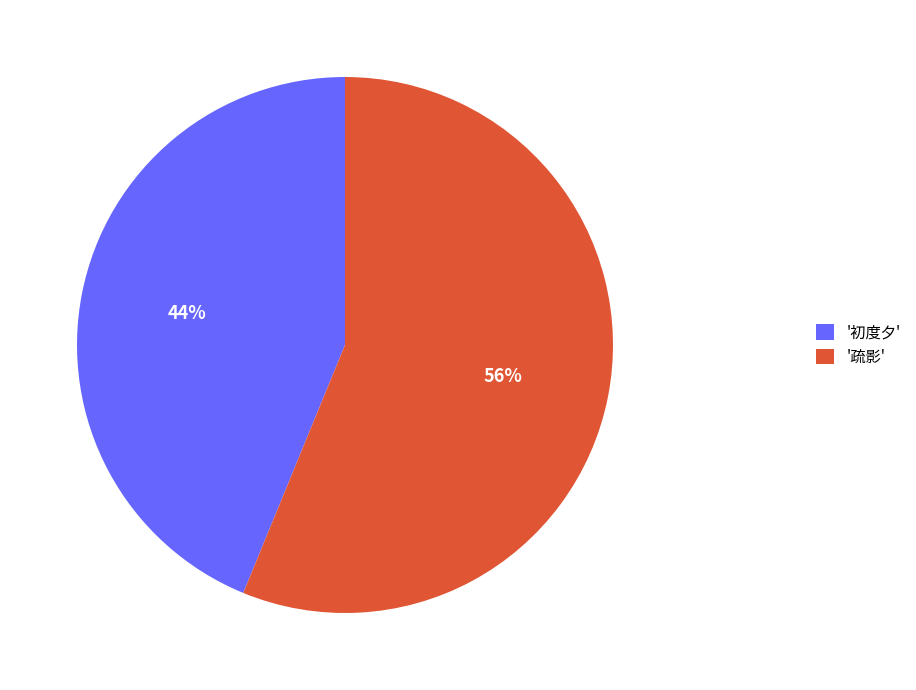

Combined, do '疏影' and '初度夕' account for over 50%?

Yes